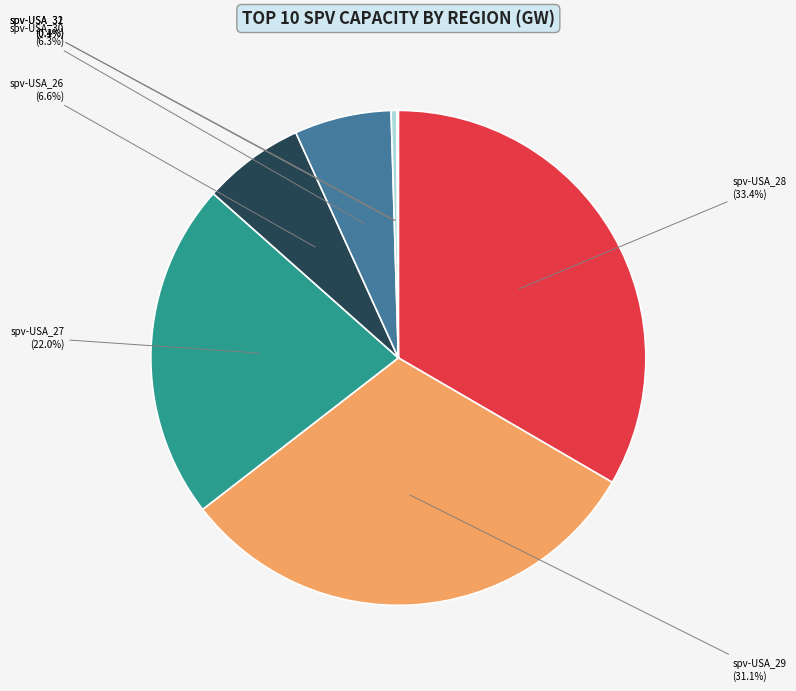

Which slice is the largest?

spv-USA_28